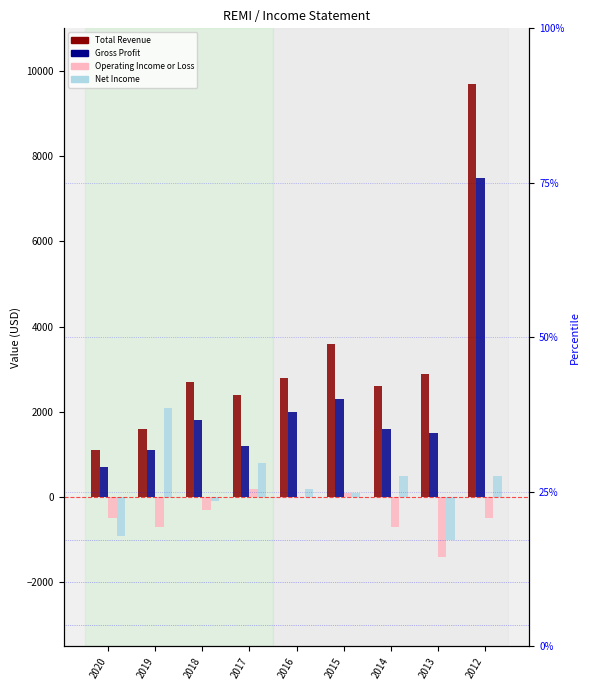

Where is Total Revenue nearest to the value 5400?

2015